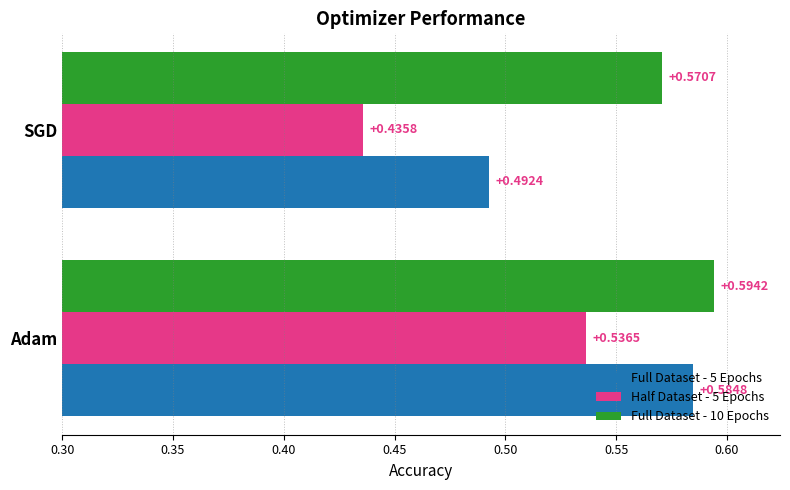

Where is Full Dataset - 10 Epochs nearest to the value 0?

SGD